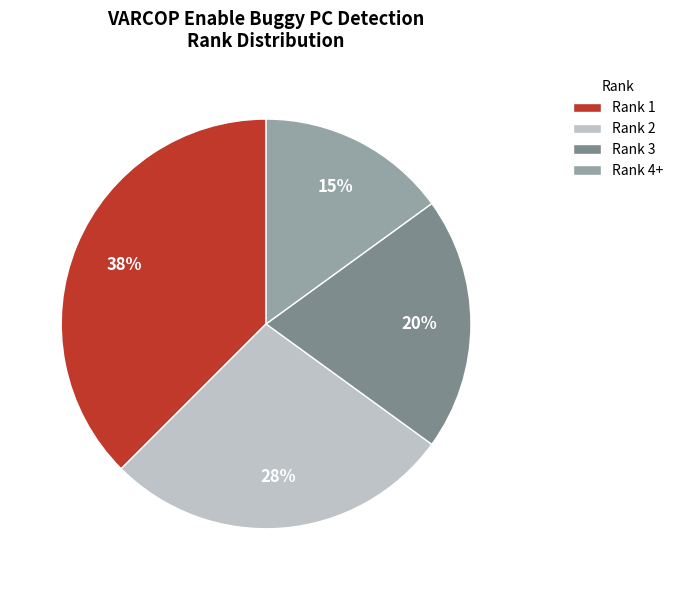

Rank the categories by value from highest to lowest.

Rank 1, Rank 2, Rank 3, Rank 4+